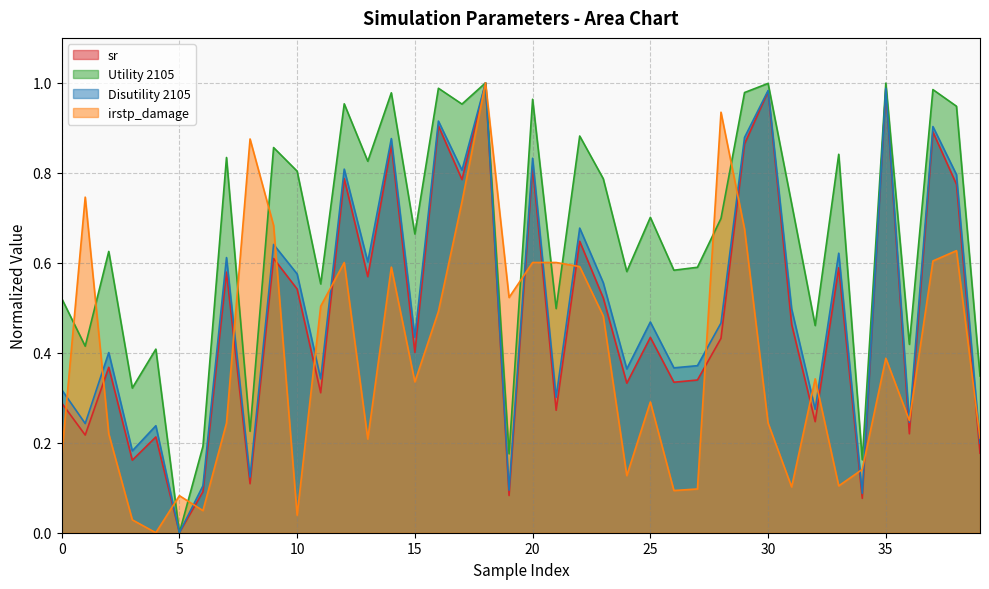

Which has a higher value, 6 or 18?

18